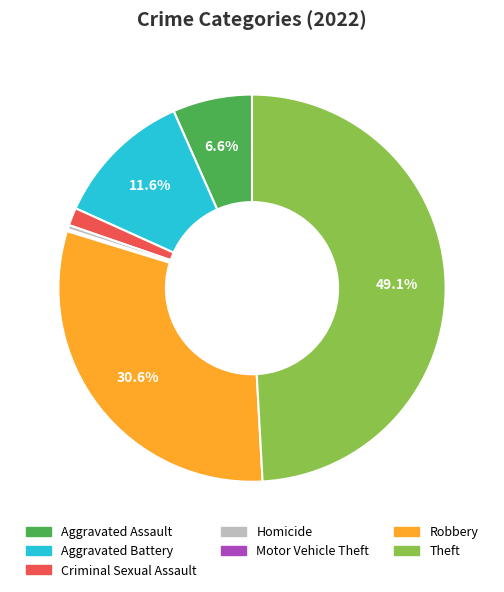

What is the ratio of the value at Robbery to the value at Aggravated Assault?

4.6